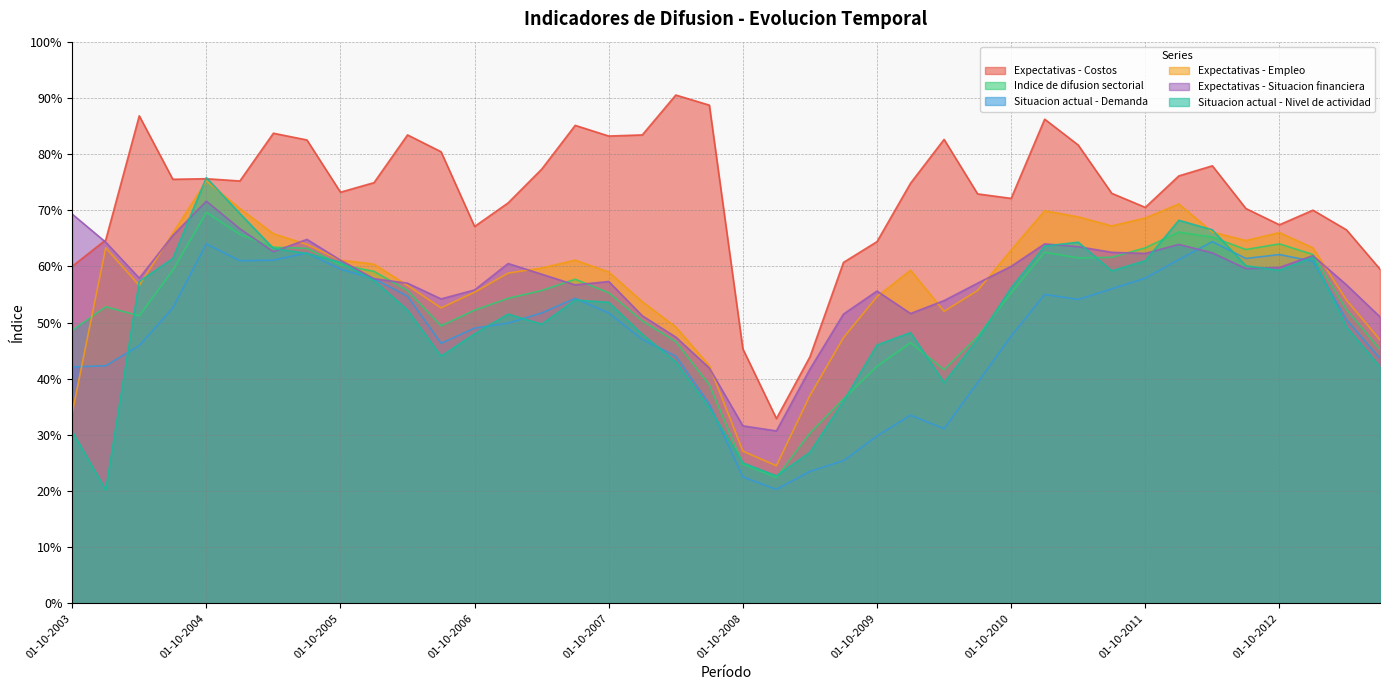

Which series has the largest total across all categories?

Expectativas - Costos